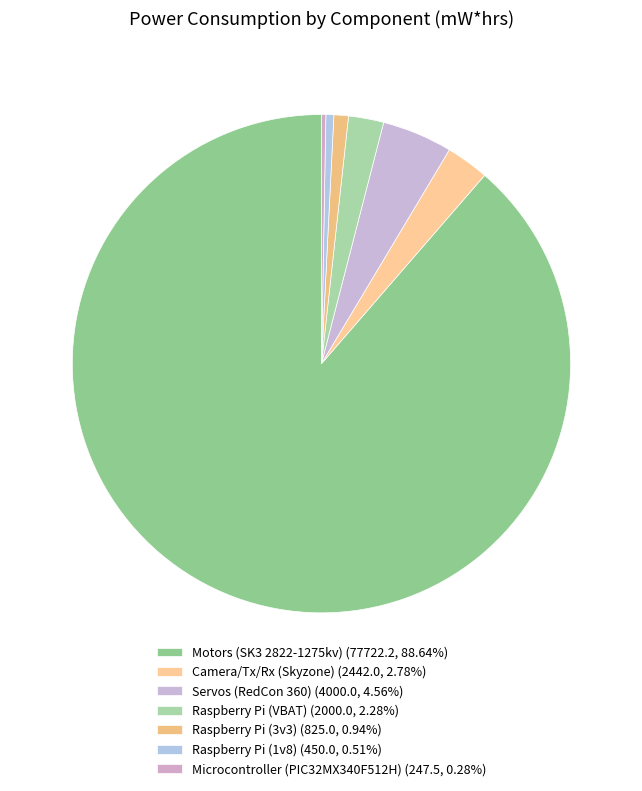

Is Motors (SK3 2822-1275kv) the majority of the pie?

Yes